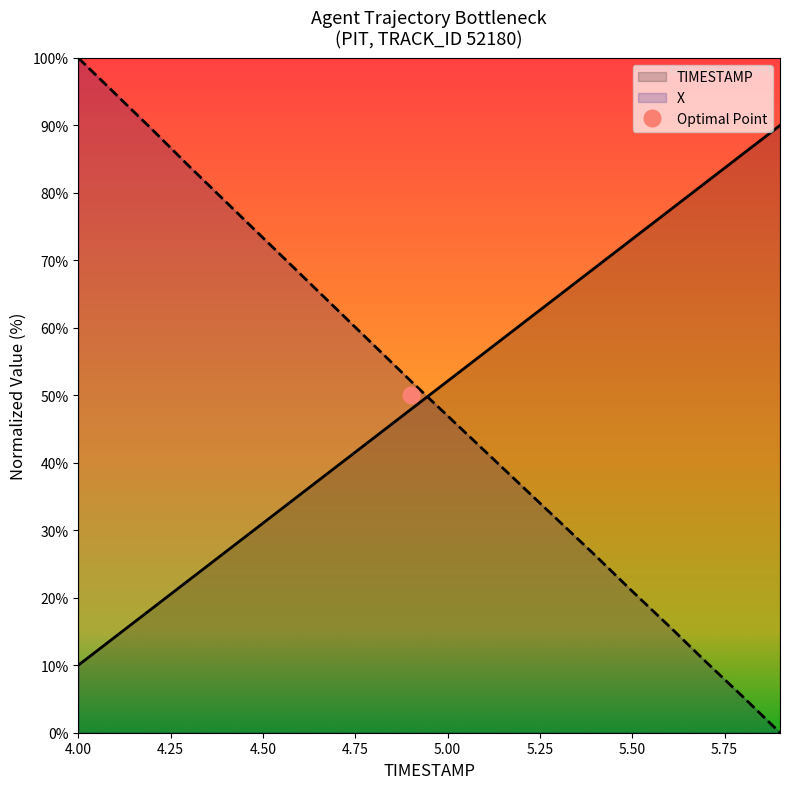

Is the value of TIMESTAMP at 5.7 greater than the value of X at 4.9?

Yes